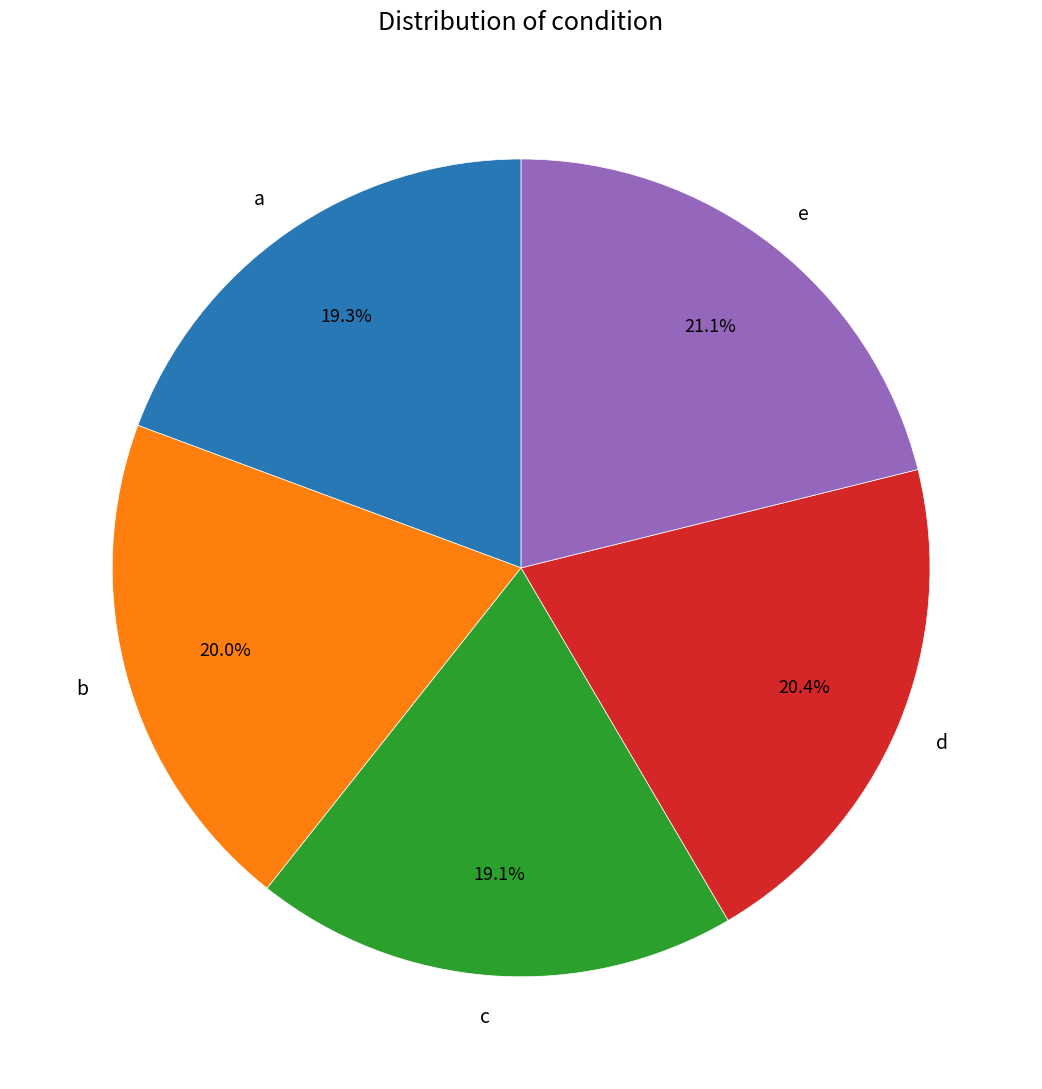

Which category has the biggest portion of the pie?

e